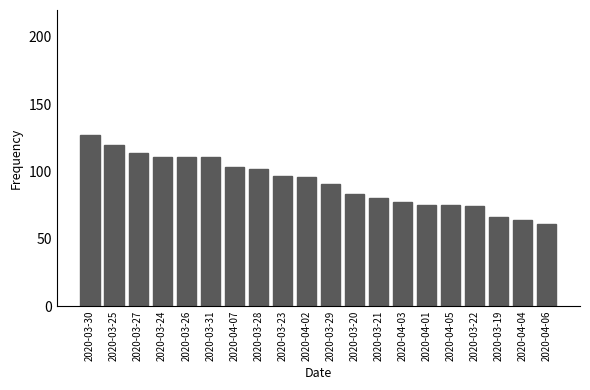

Is it true that the value at 2020-04-06 is 61?

True